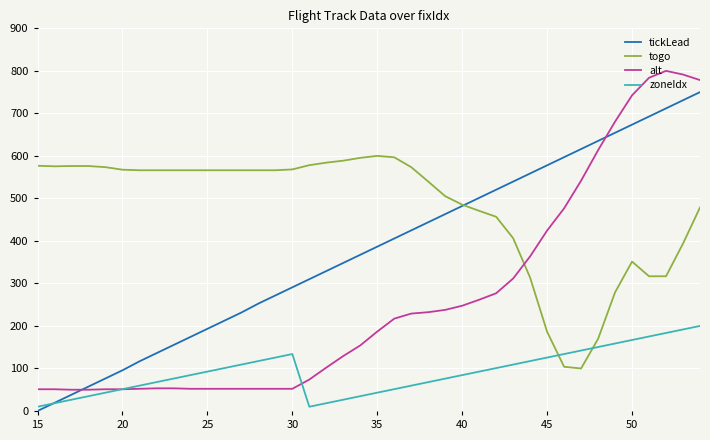

Does the chart have visible grid lines?

Yes